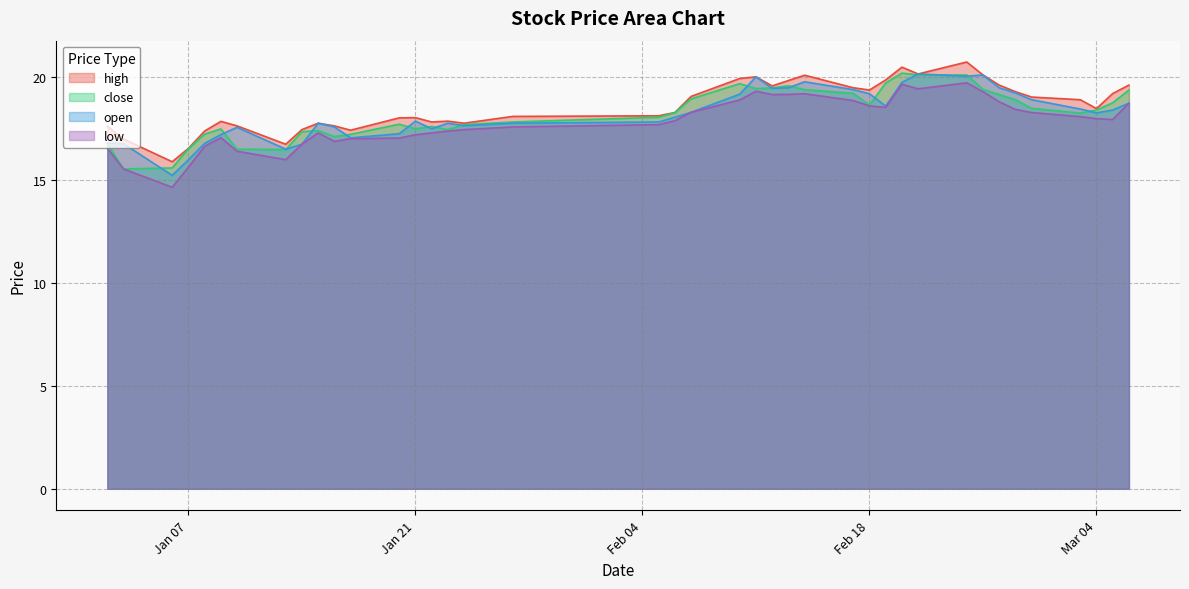

What is the label of the 19th point from the left?

2025-02-05